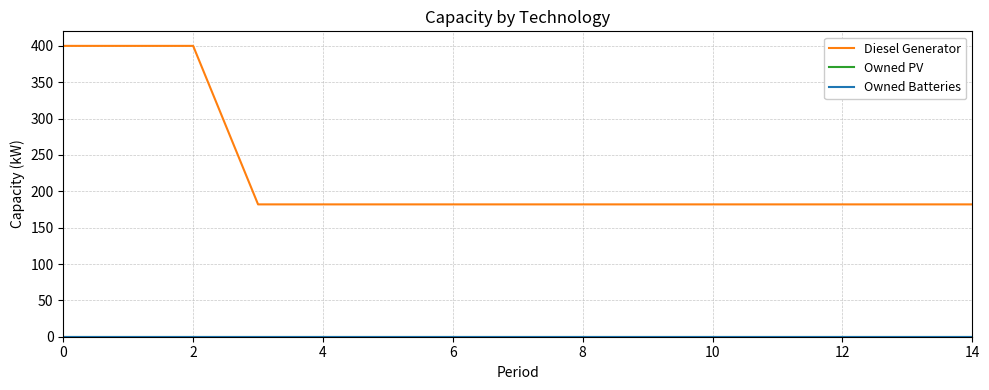

Is this an area chart (filled region under the line)?

No